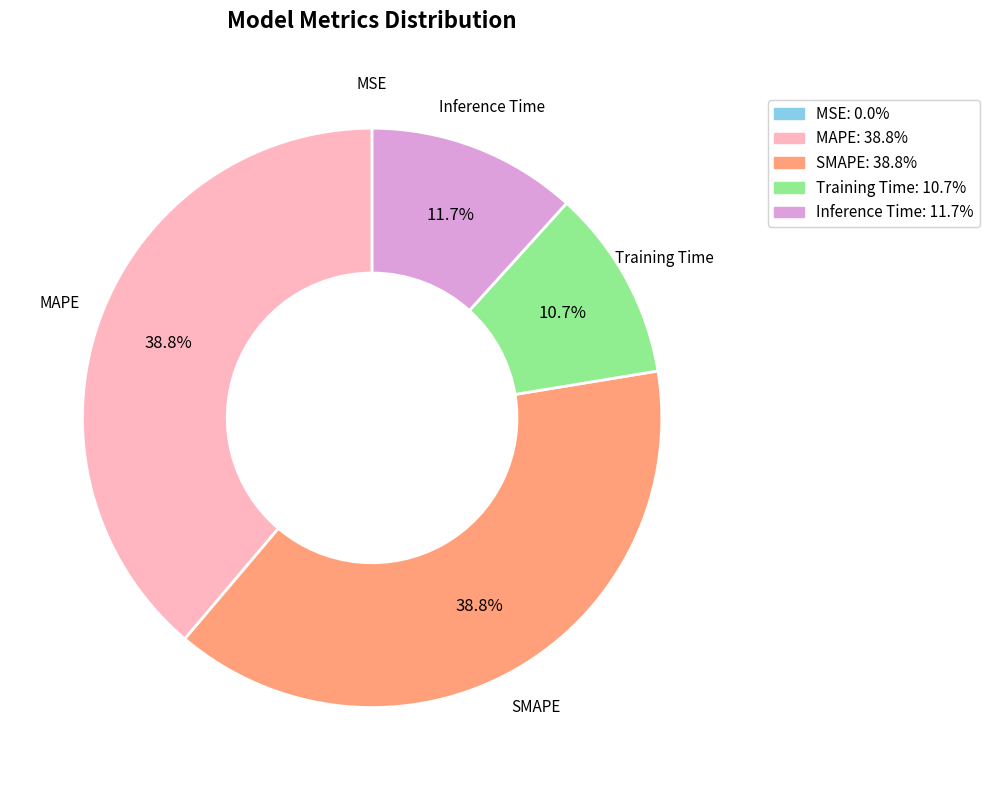

Combined, do MAPE and Inference Time account for over 50%?

Yes